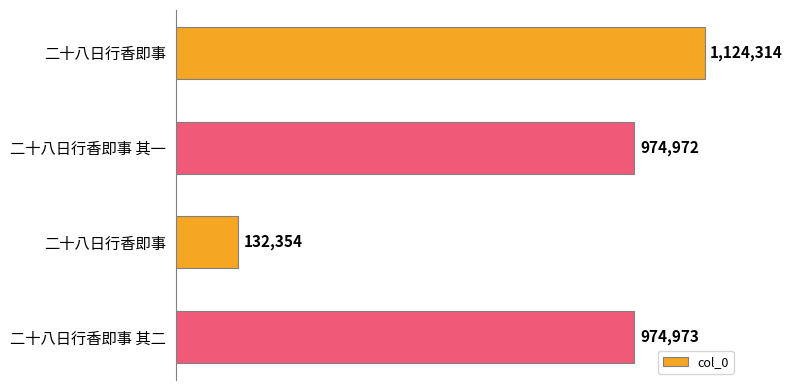

Count the number of categories in the chart.

4